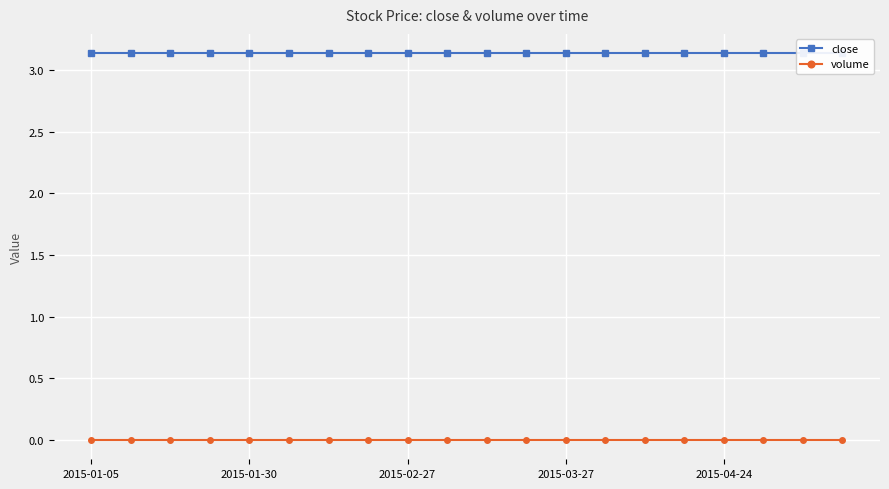

Rank the series by their average value, from lowest to highest.

volume, close